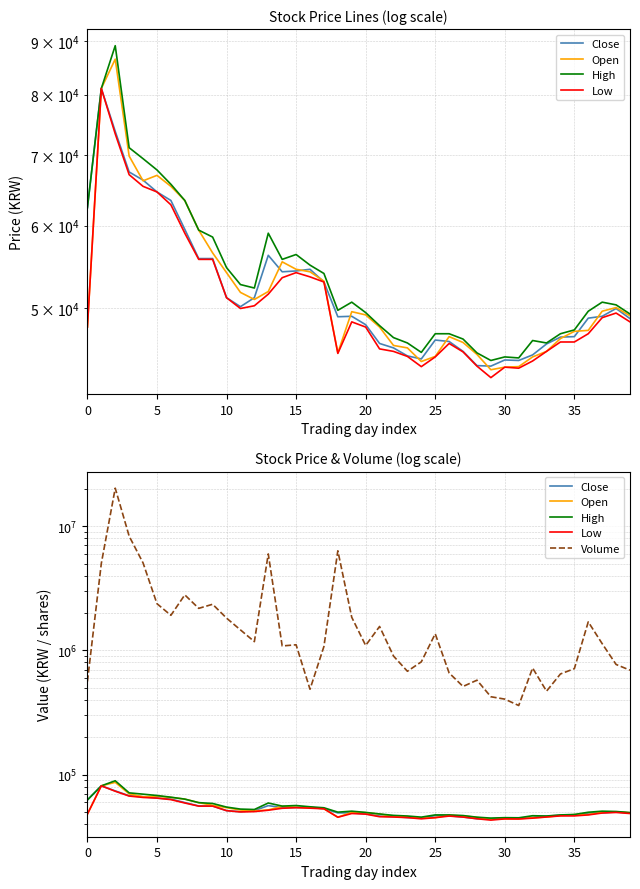

Does the chart have visible grid lines?

Yes